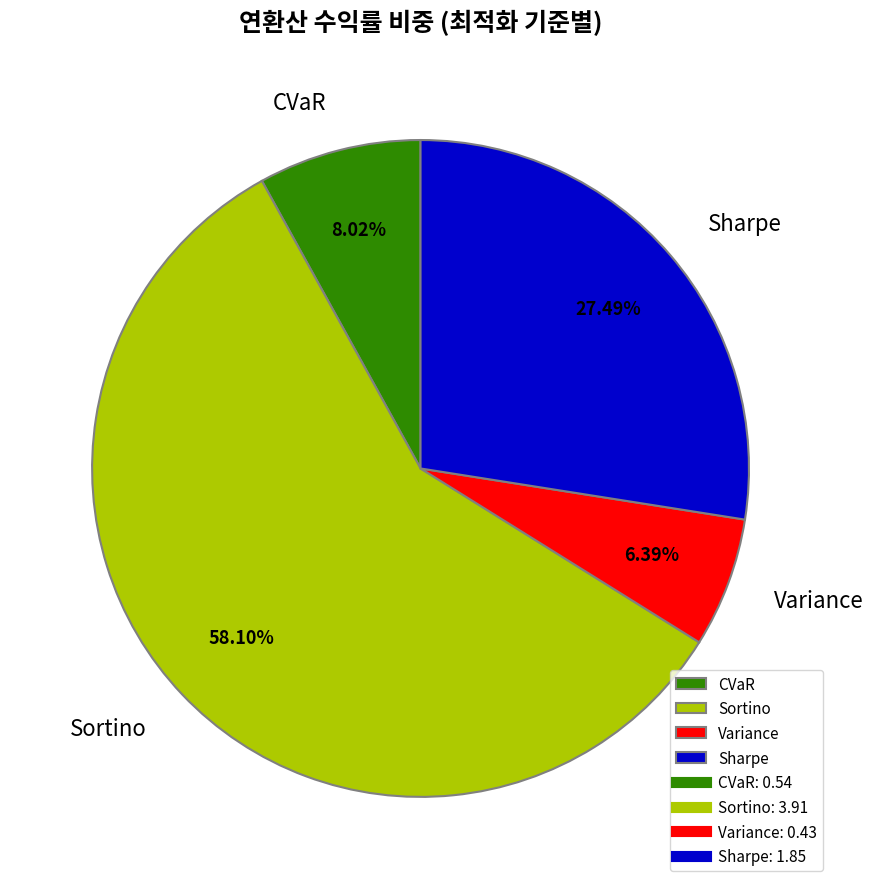

How many segments does this pie chart have?

4